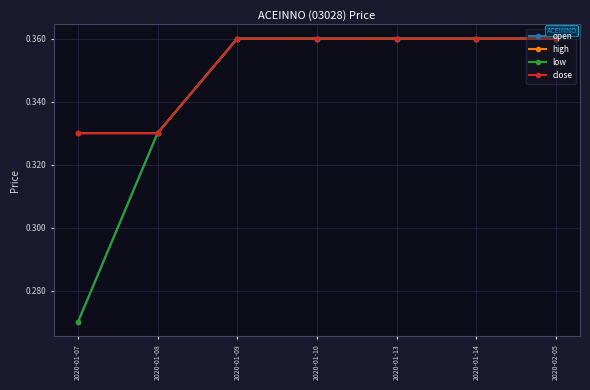

Is this an area chart (filled region under the line)?

No